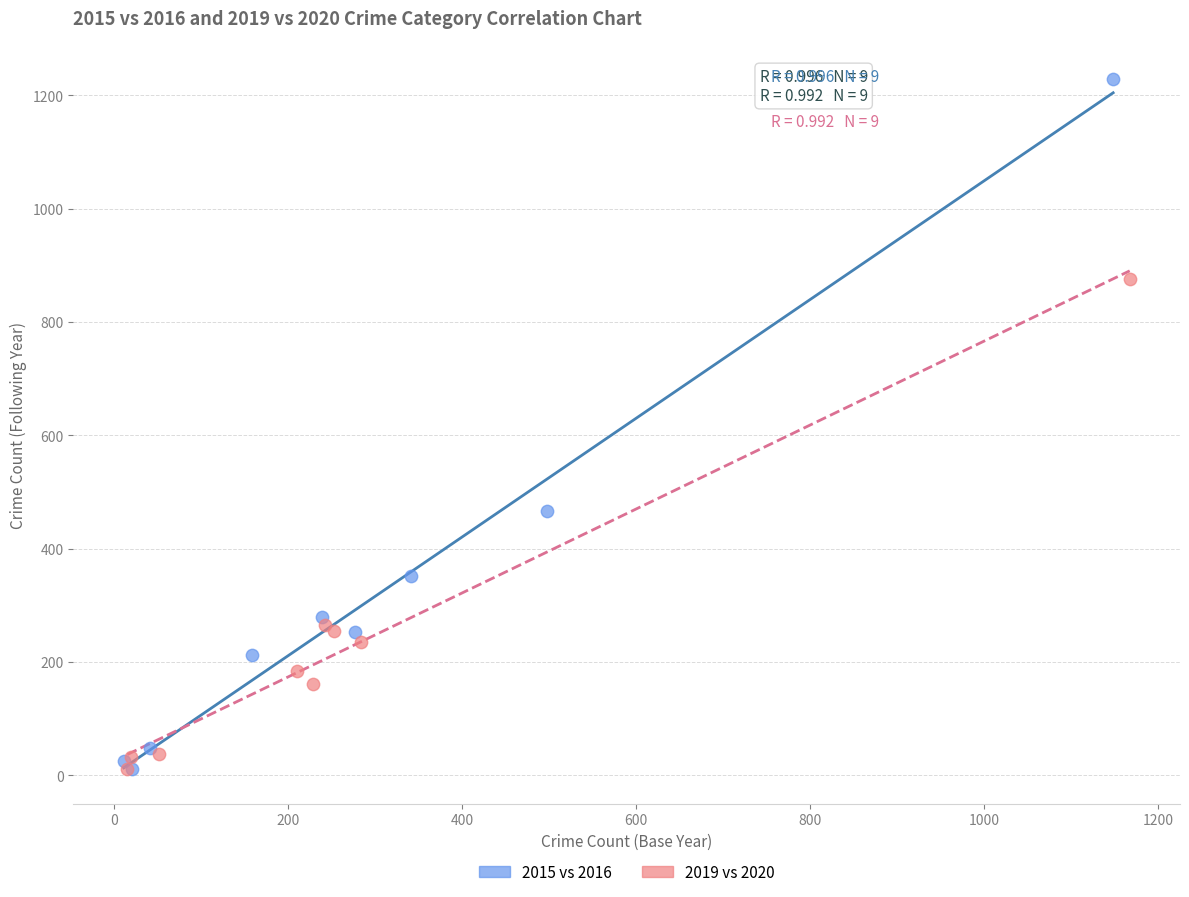

Which series contains the highest Y value?

2015 vs 2016